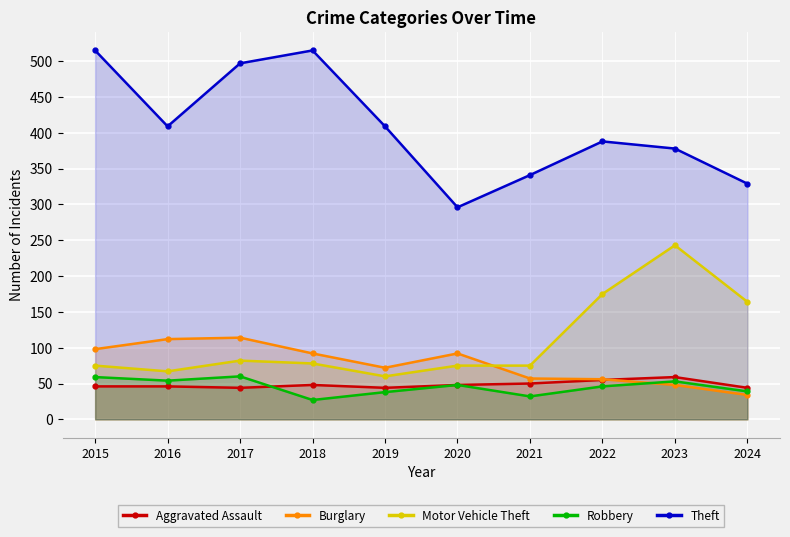

Is it true that Motor Vehicle Theft equals 92 at 2022?

False